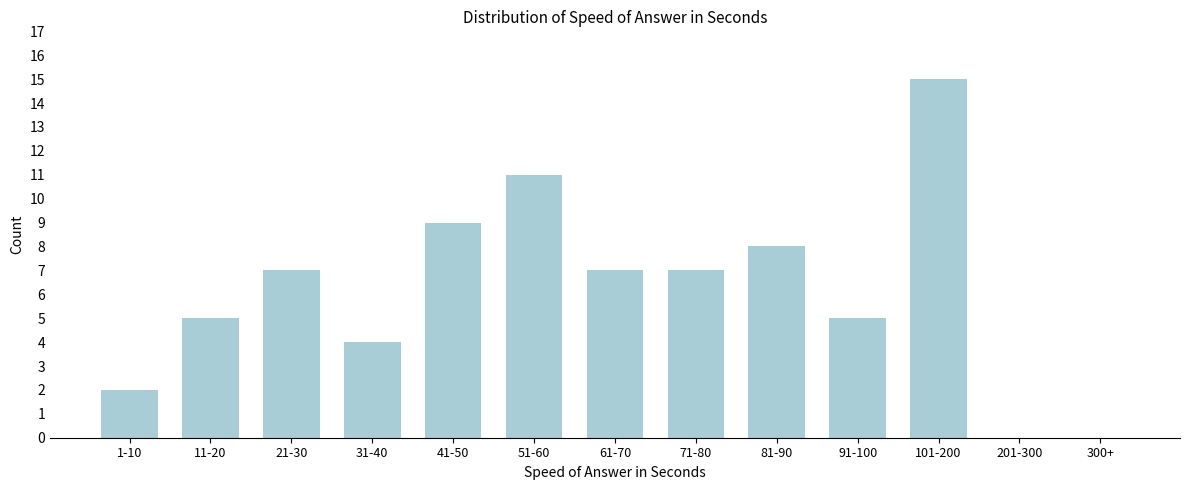

Reading right to left, what are all the values shown in this chart?

300+=0	201-300=0	101-200=15	91-100=5	81-90=8	71-80=7	61-70=7	51-60=11	41-50=9	31-40=4	21-30=7	11-20=5	1-10=2